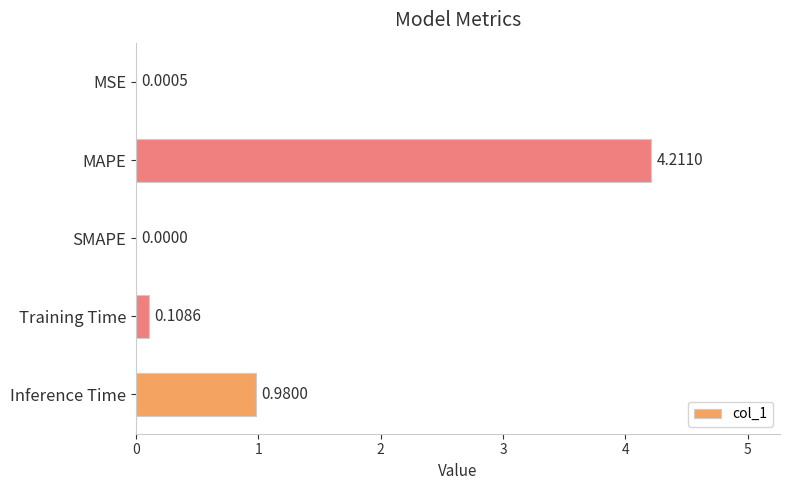

At which label is the value closest to 2?

Inference Time